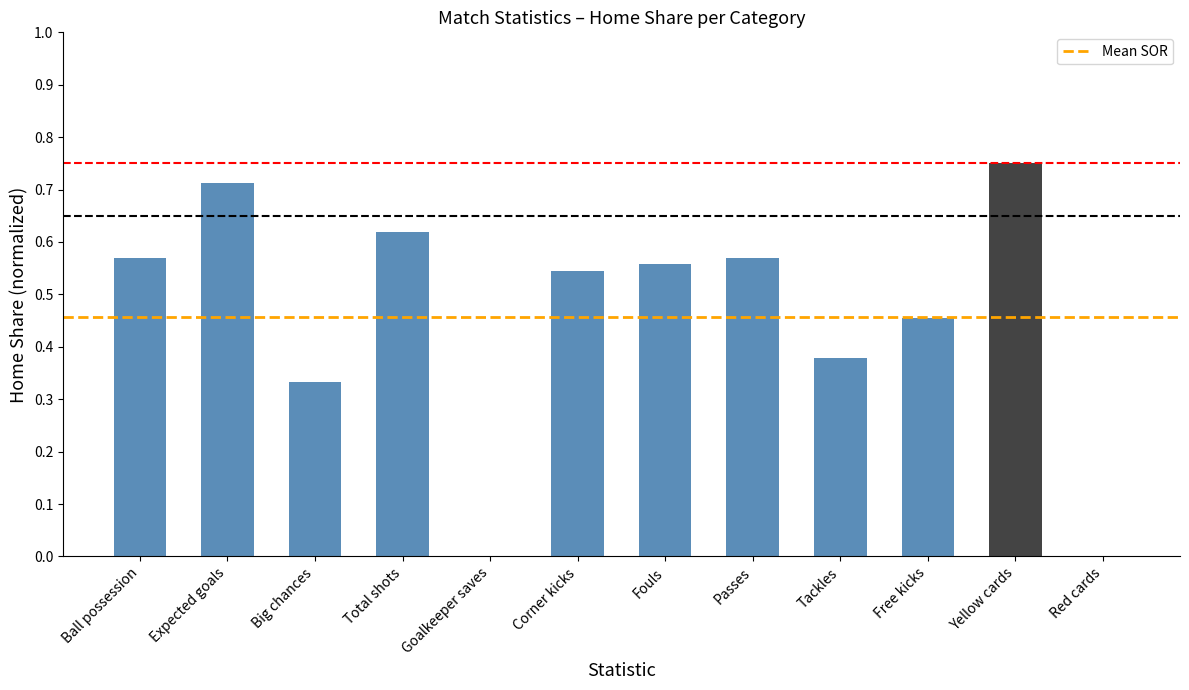

Count the number of data series in this chart.

3